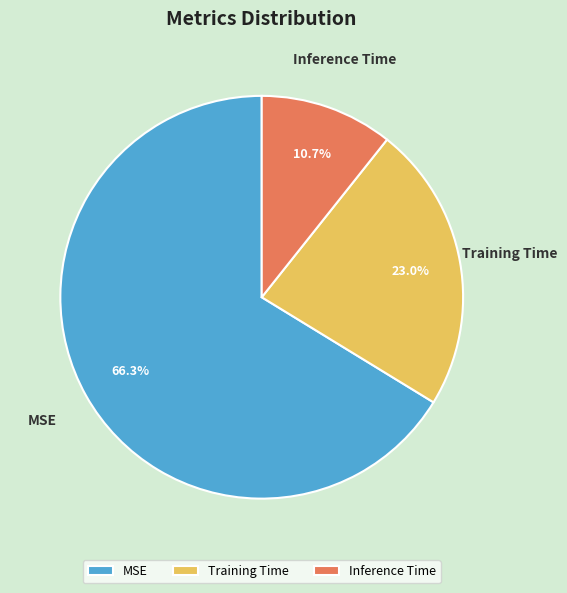

What percentage is NOT represented by Training Time?

77.0%